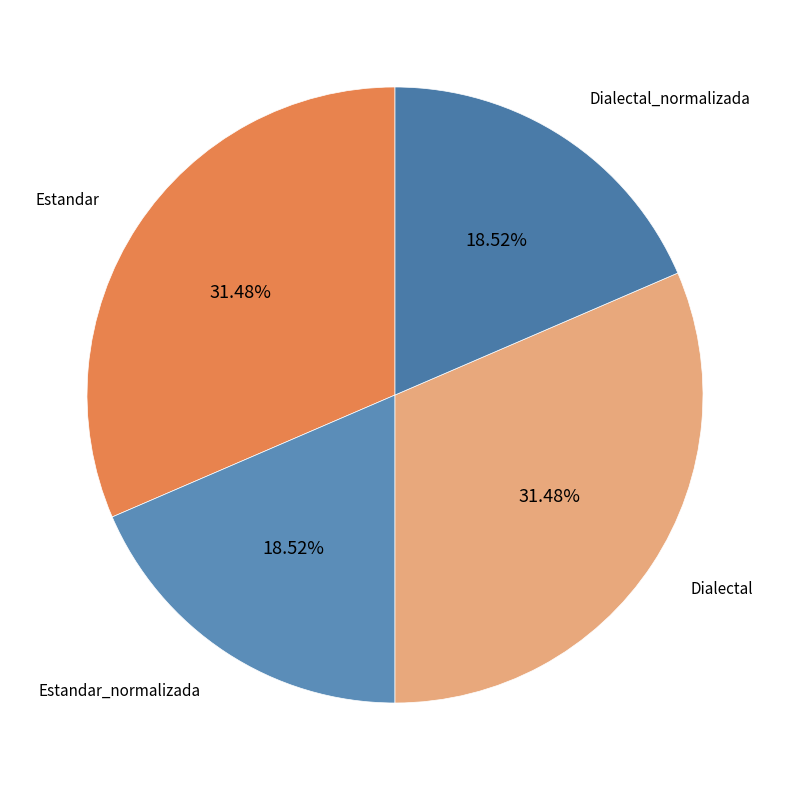

How many slices are in this pie chart?

4